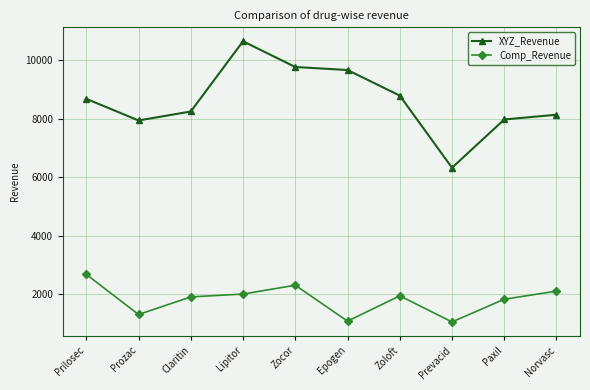

What is the difference between the maximum and second lowest values in the XYZ_Revenue series?

2703